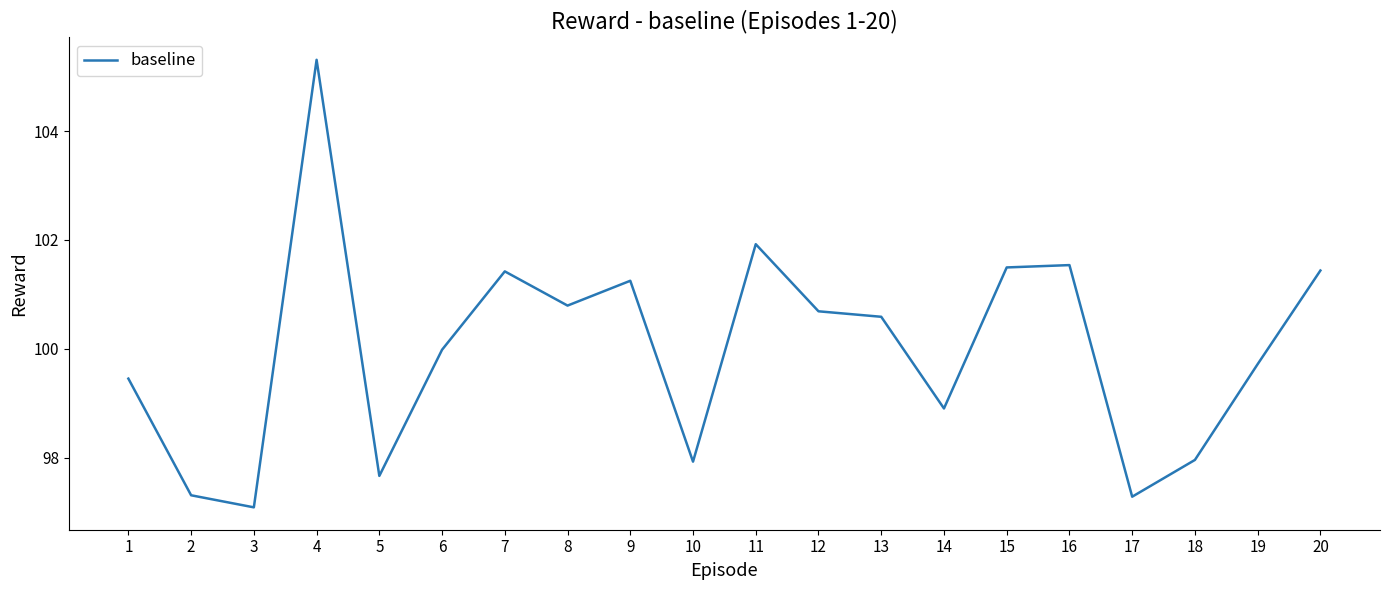

Does the chart display data point markers on the line(s)?

No